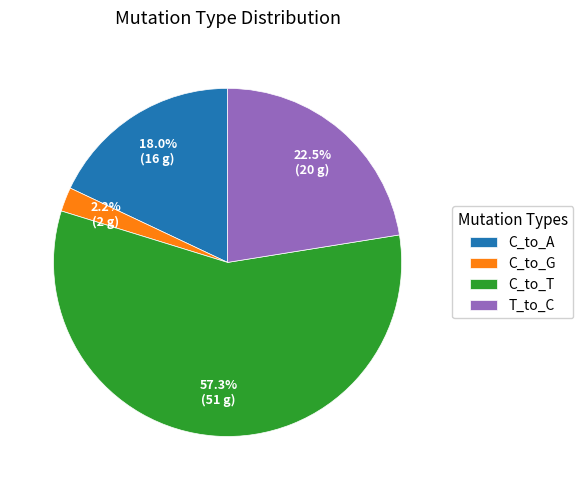

Which slice is the largest?

C_to_T